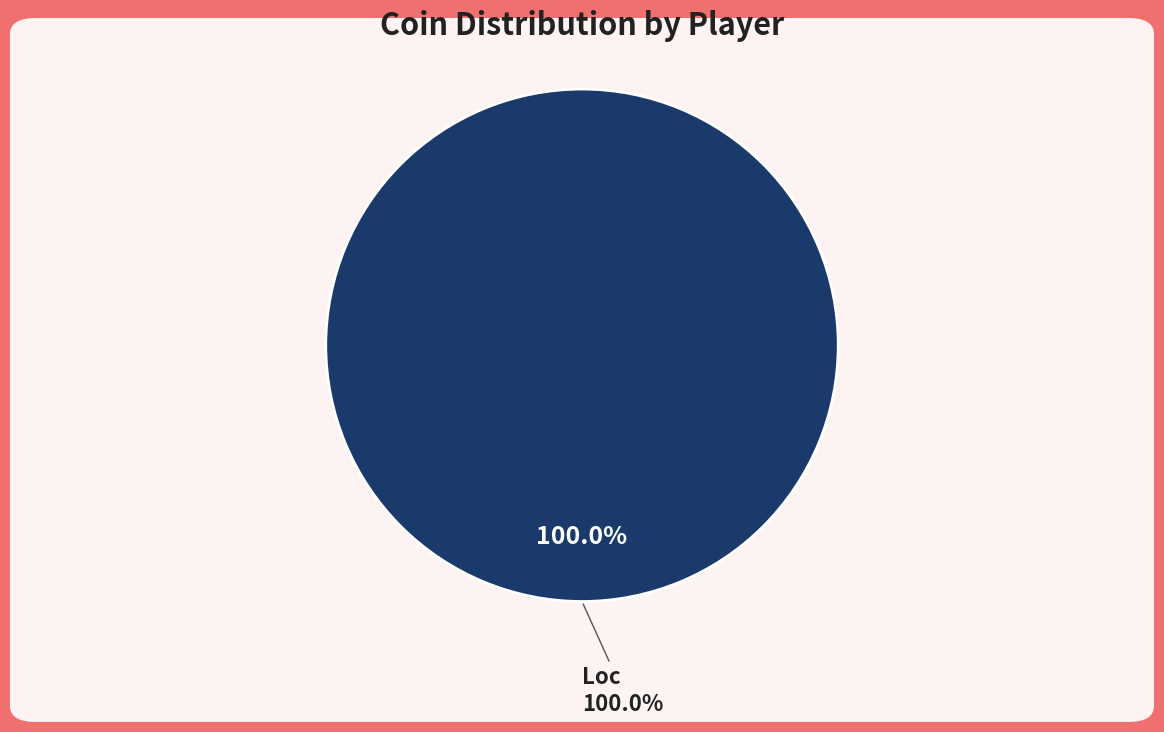

What is the majority slice?

Loc